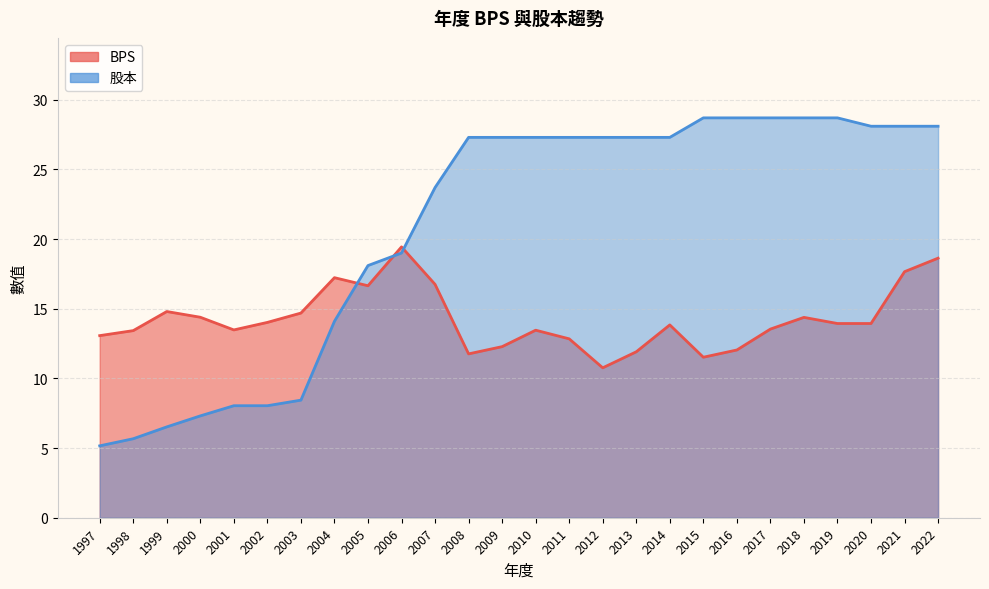

How many distinct data groups are displayed?

2